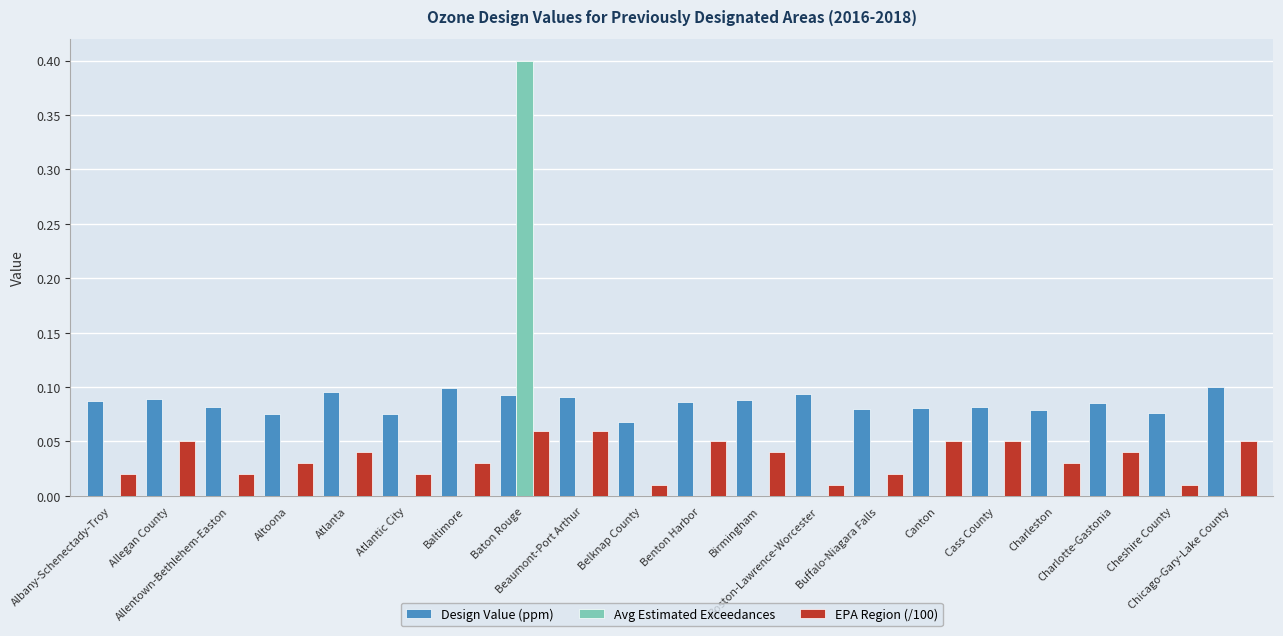

Which series has the largest total across all categories?

Design Value (ppm)